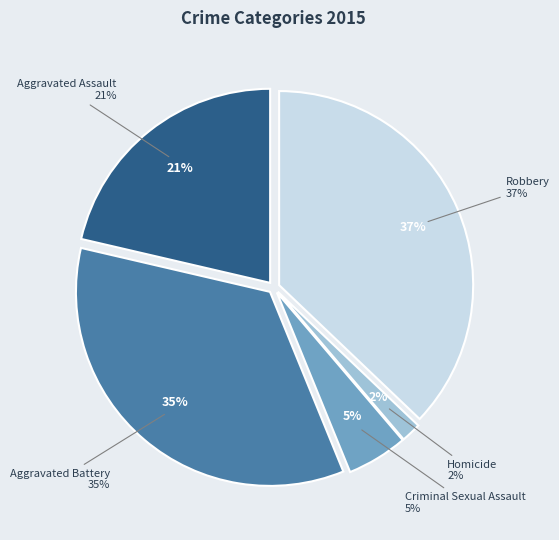

What percentage is the Aggravated Battery slice, to the nearest percent?

35%